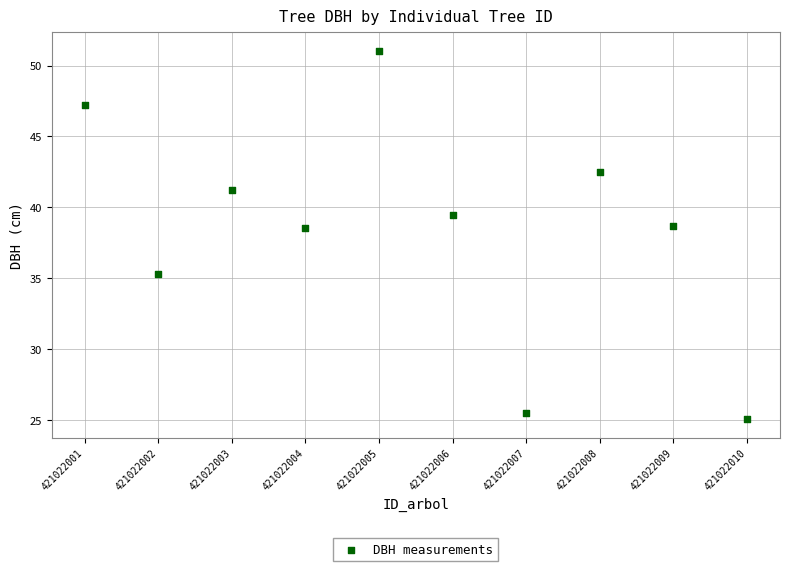

What is the average Y value?

38.5